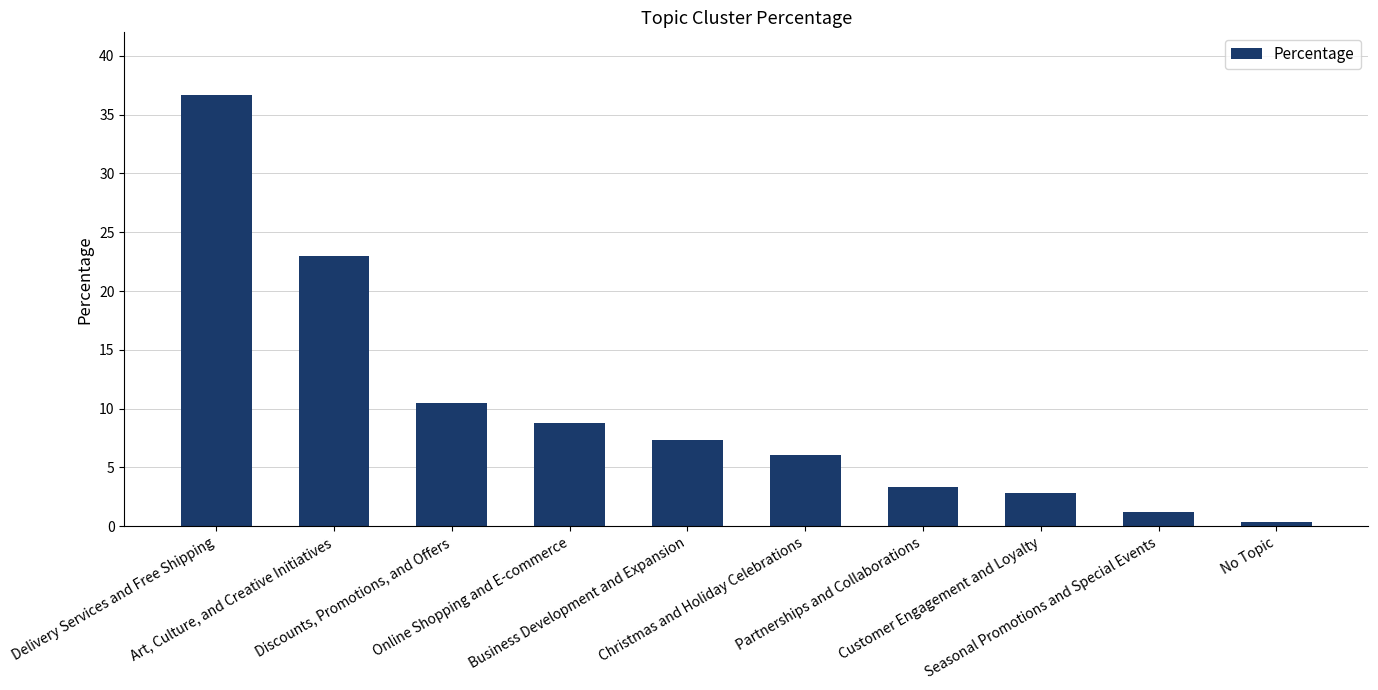

The chart shows a value of 0.4 at No Topic. True or false?

True